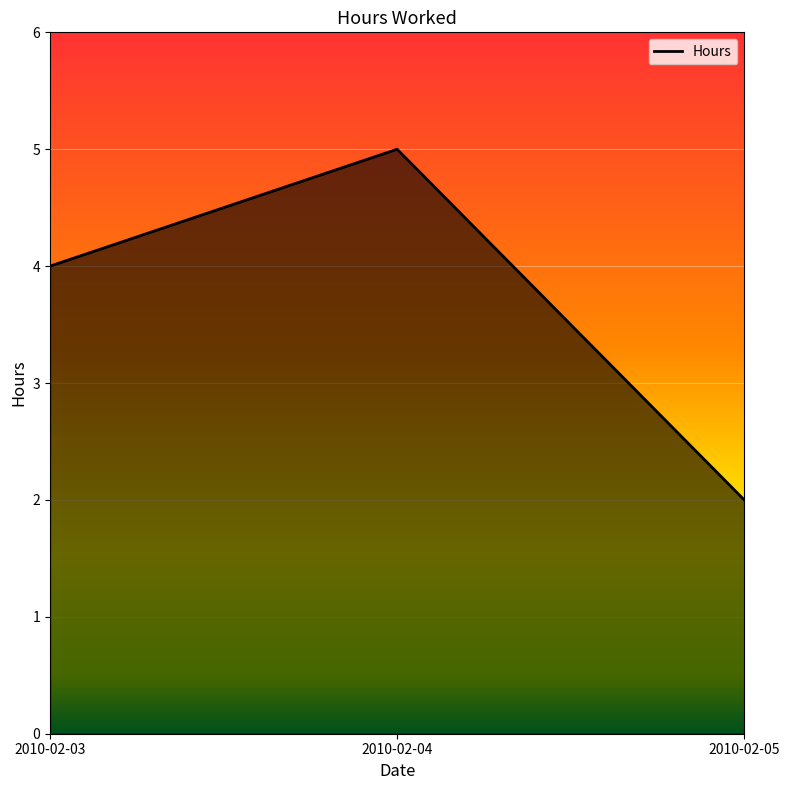

Is it true that the value at 2010-02-04 is 7?

False